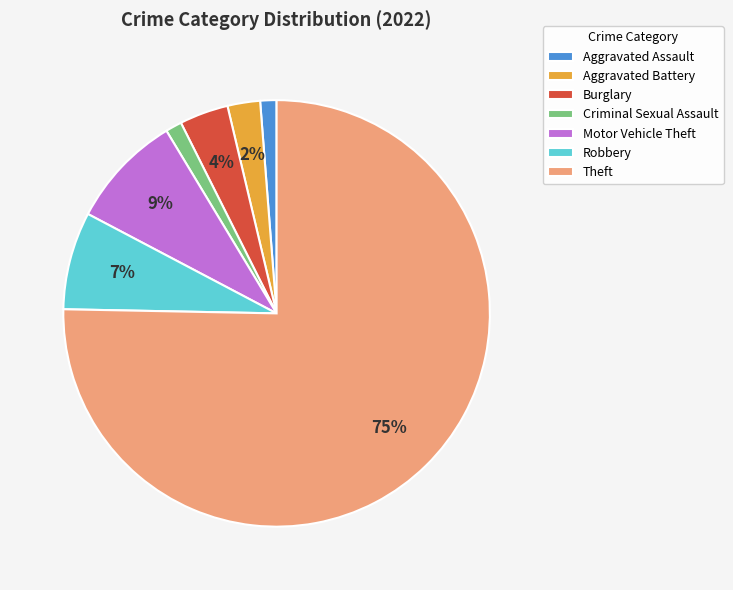

Does any single category account for the majority?

Yes